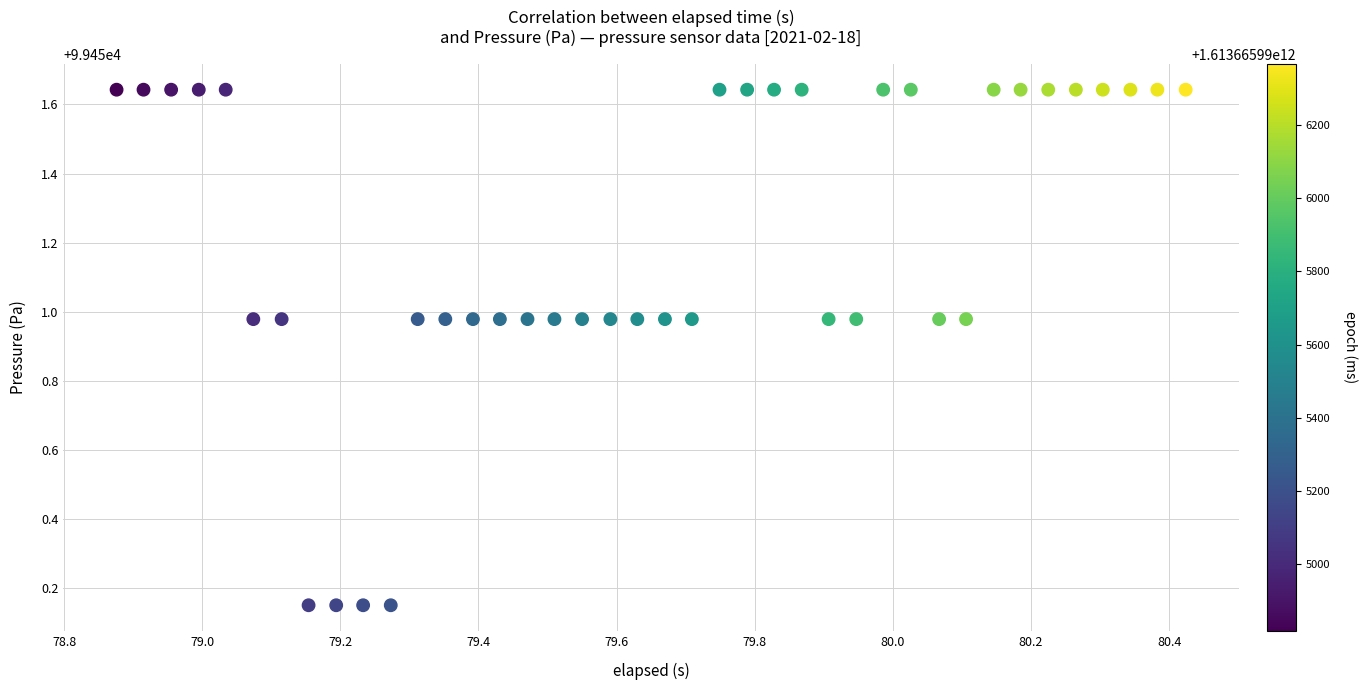

What is the range of X values (max minus min)?

1.5